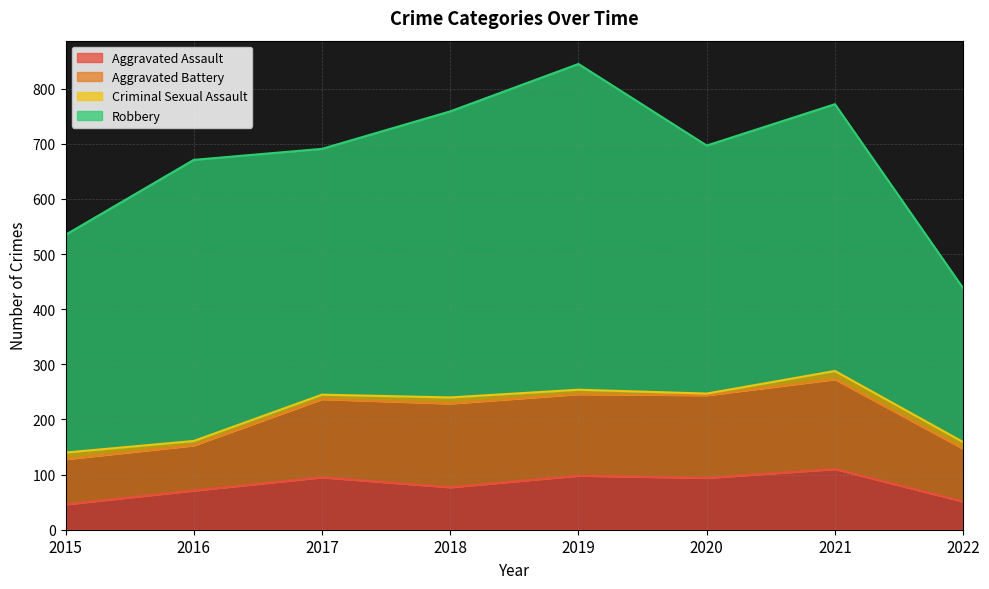

True or false: Robbery and Criminal Sexual Assault cross at least once.

False